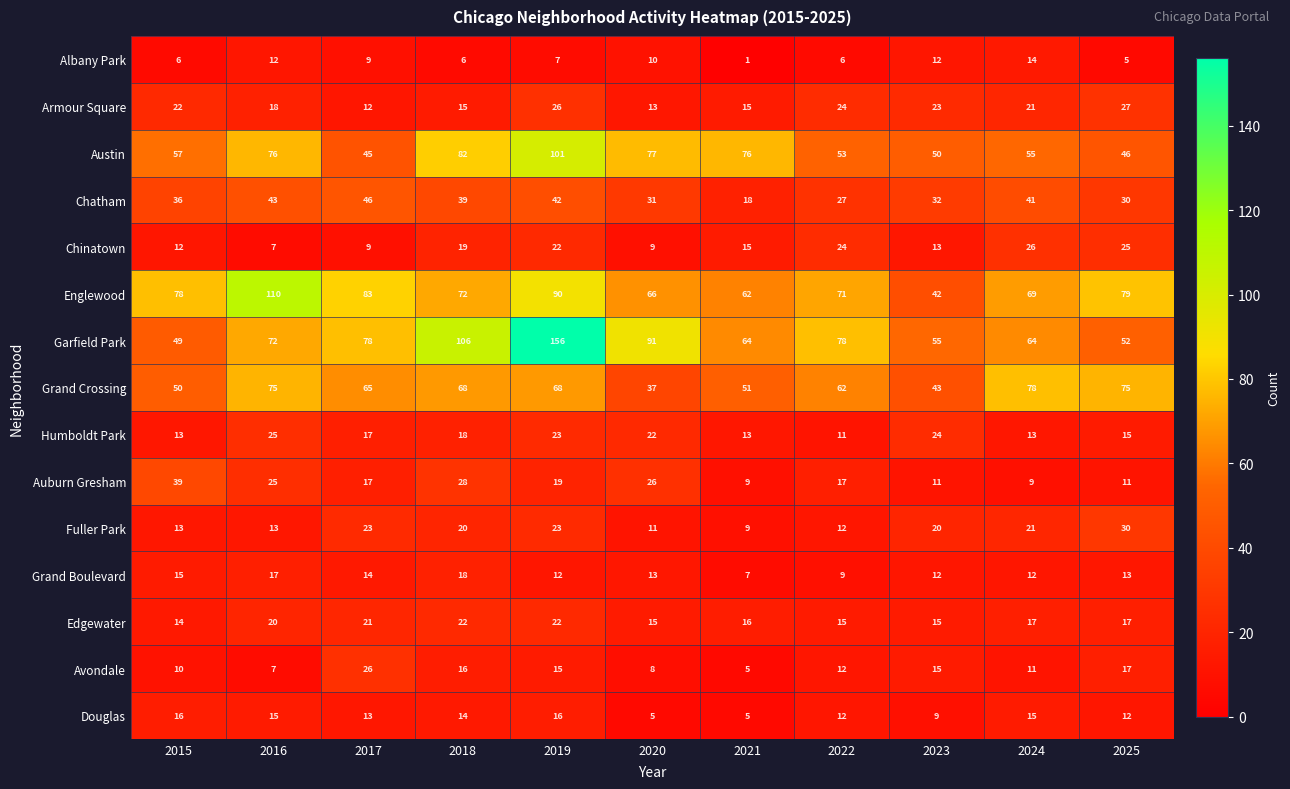

What is the spread (max minus min) of values at 2017?

74